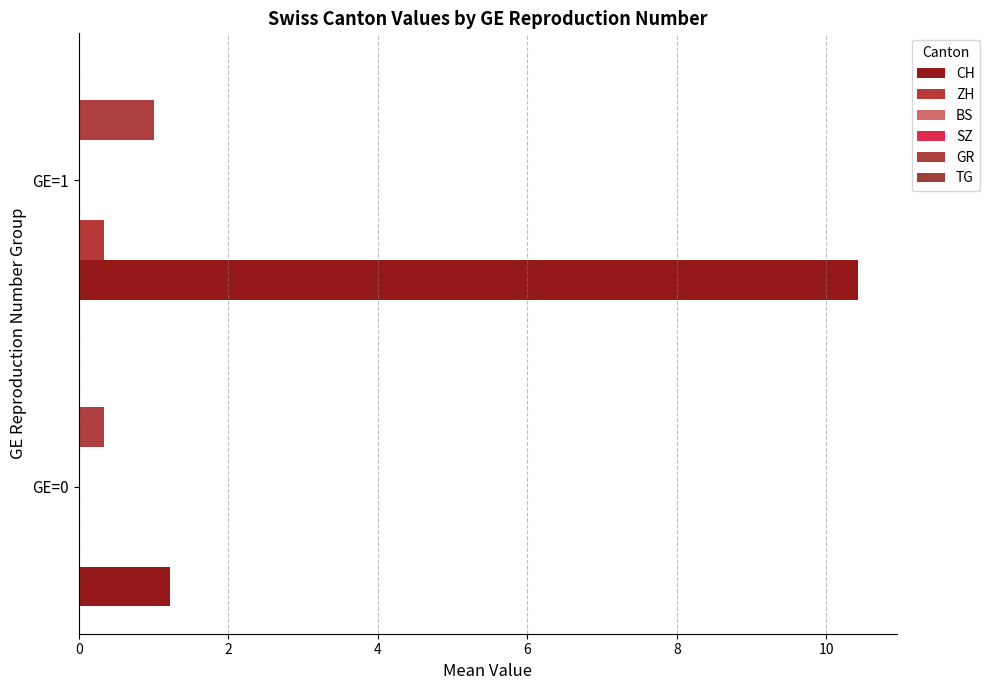

What is the spread (max minus min) of values at 0?

1.2